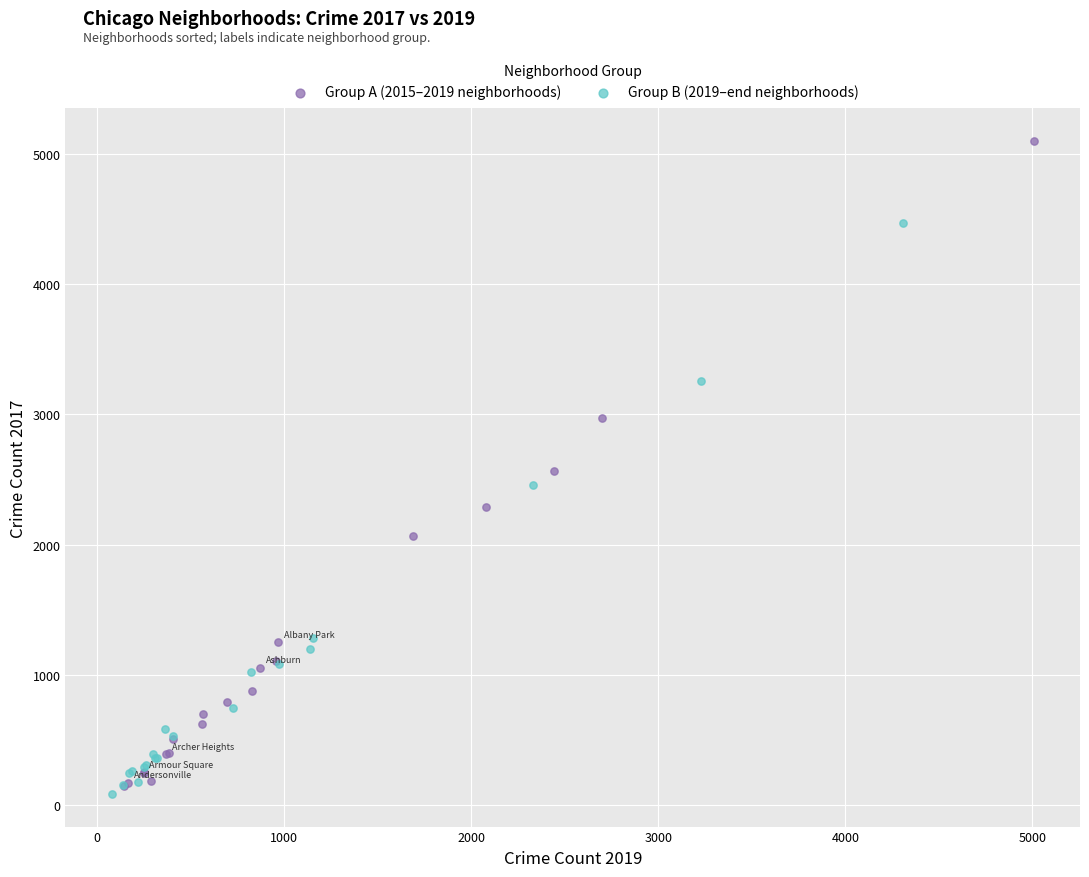

Which series contains the highest Y value?

Group A (2015–2019 neighborhoods)